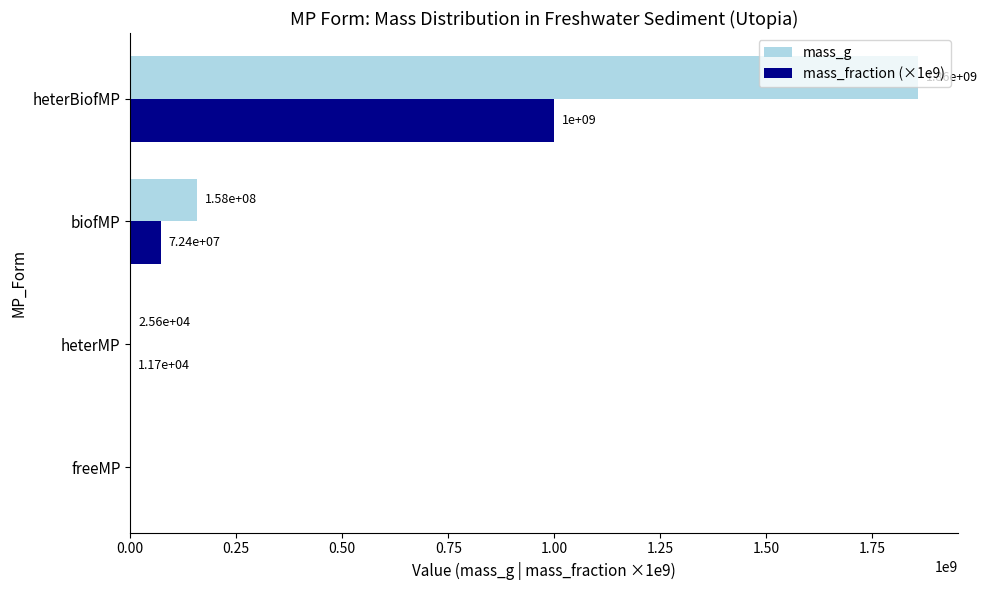

Which series has the widest spread of values?

mass_g